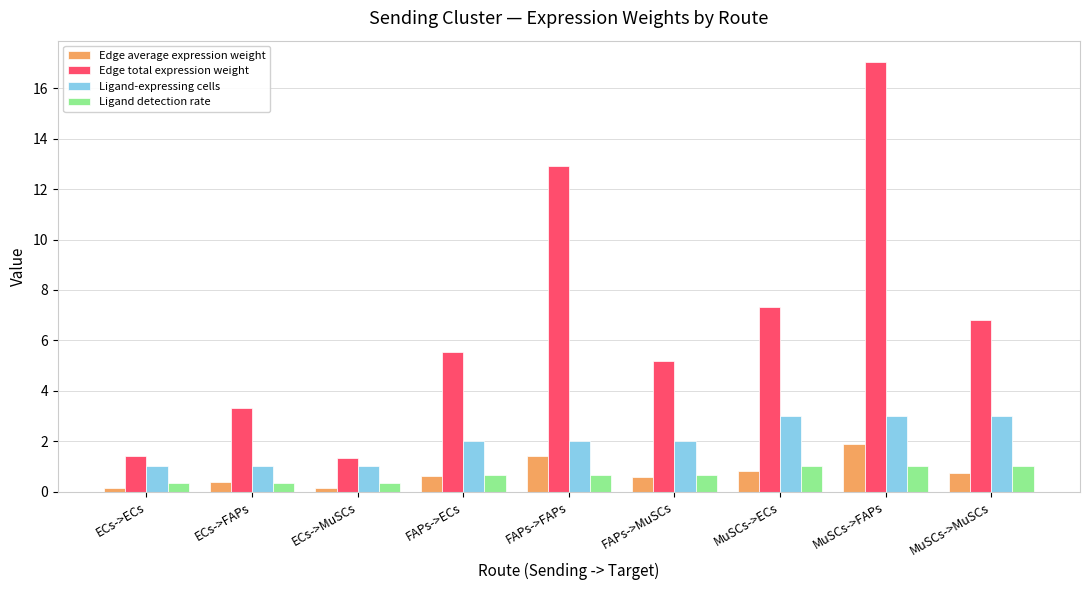

What is the greatest value displayed?

17.0